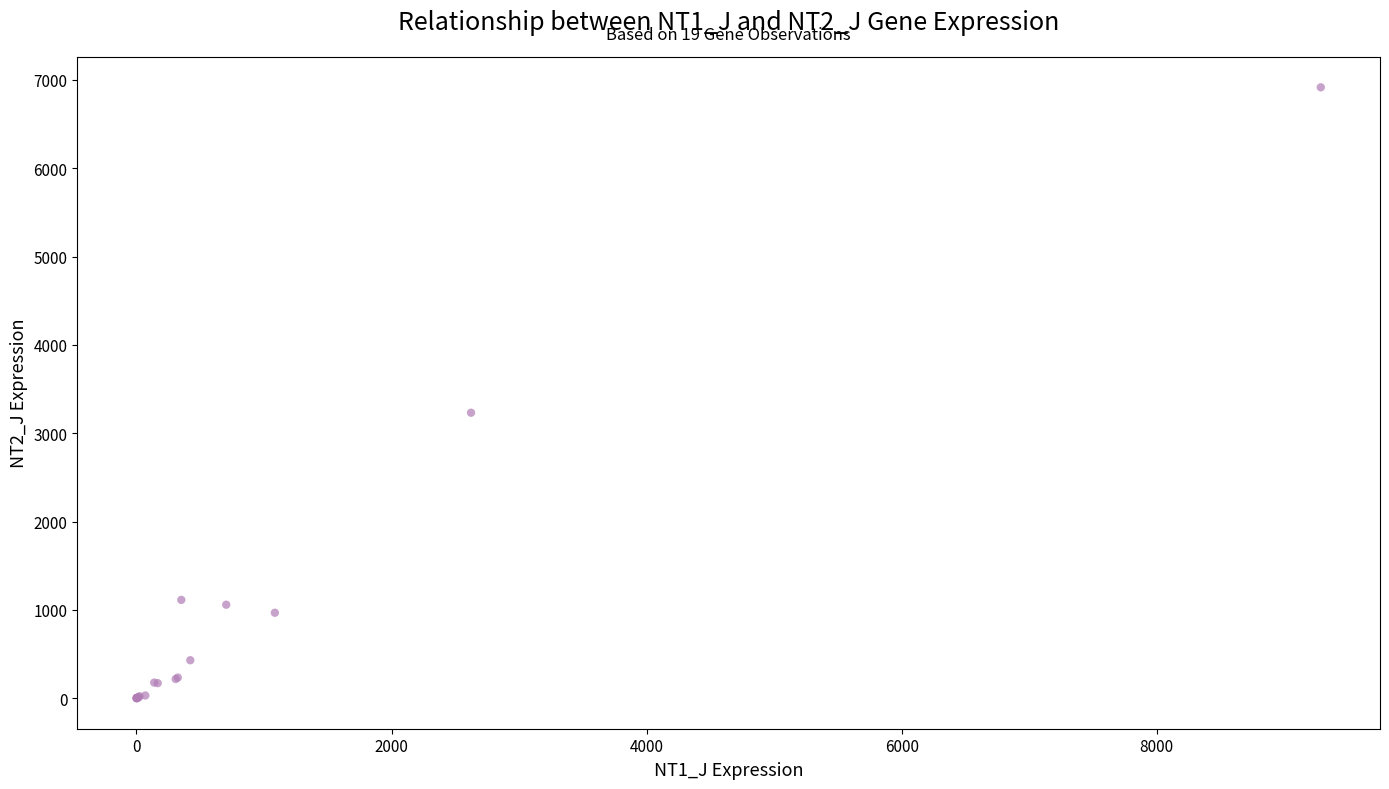

What Y value in the scatter plot is closest to 3457?

3231.8